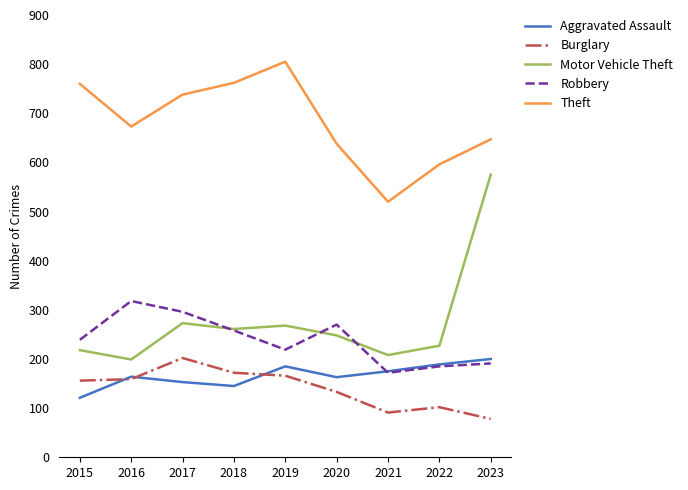

True or false: Aggravated Assault has a value of 121 at 2015.

True